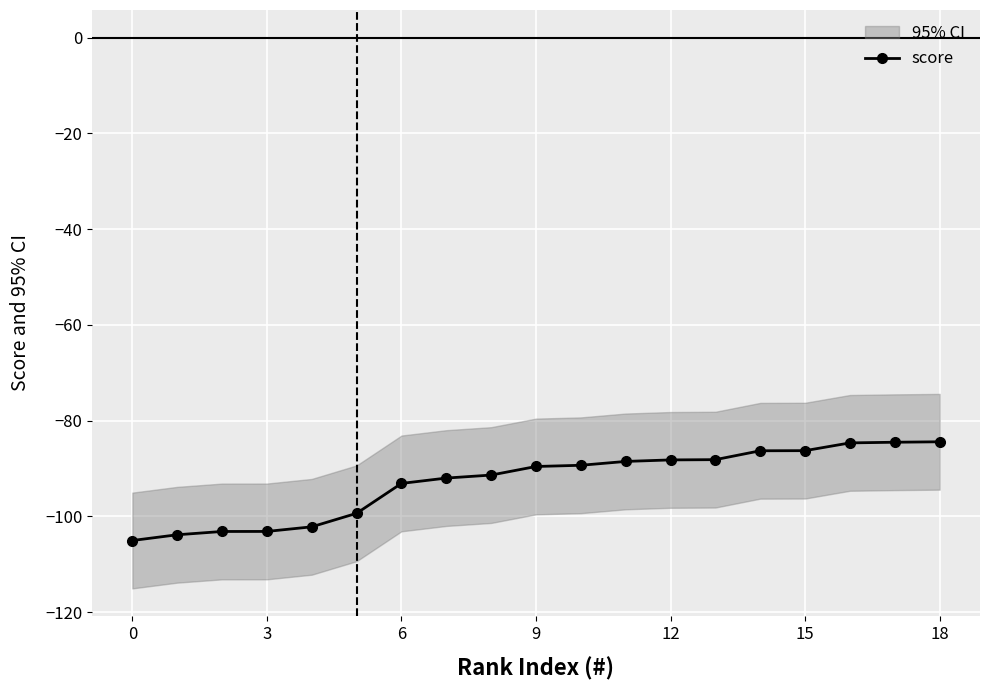

How many lines are shown in the chart?

1